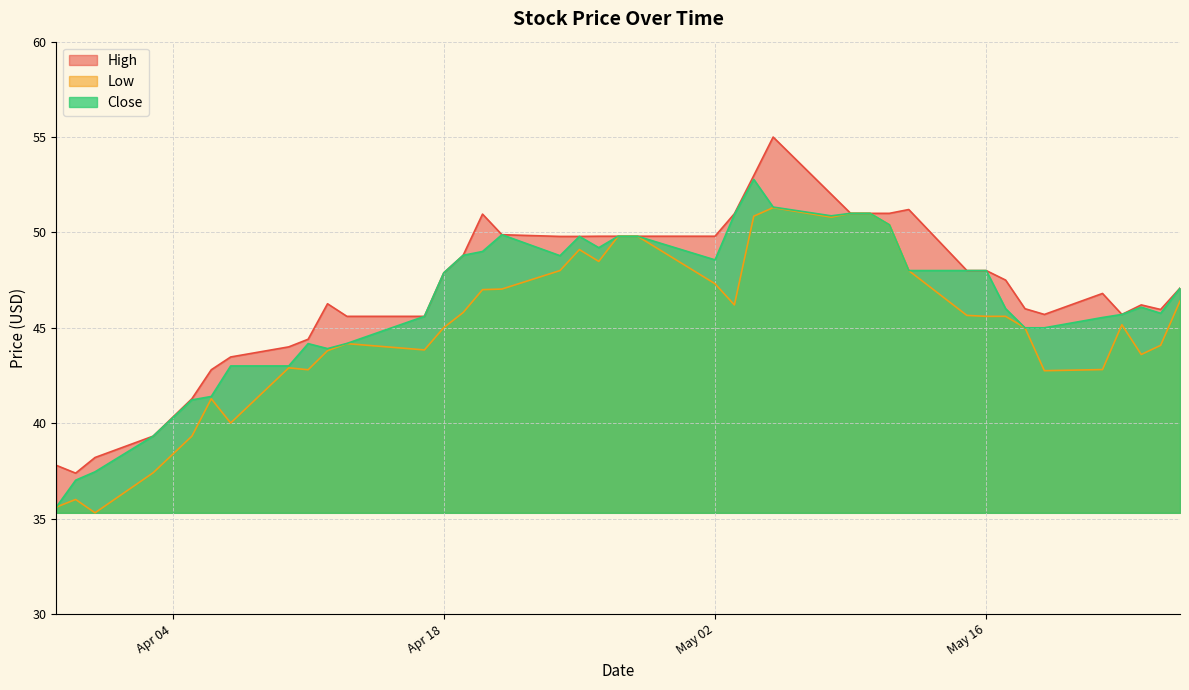

How many interior local valleys does the High series have?

4